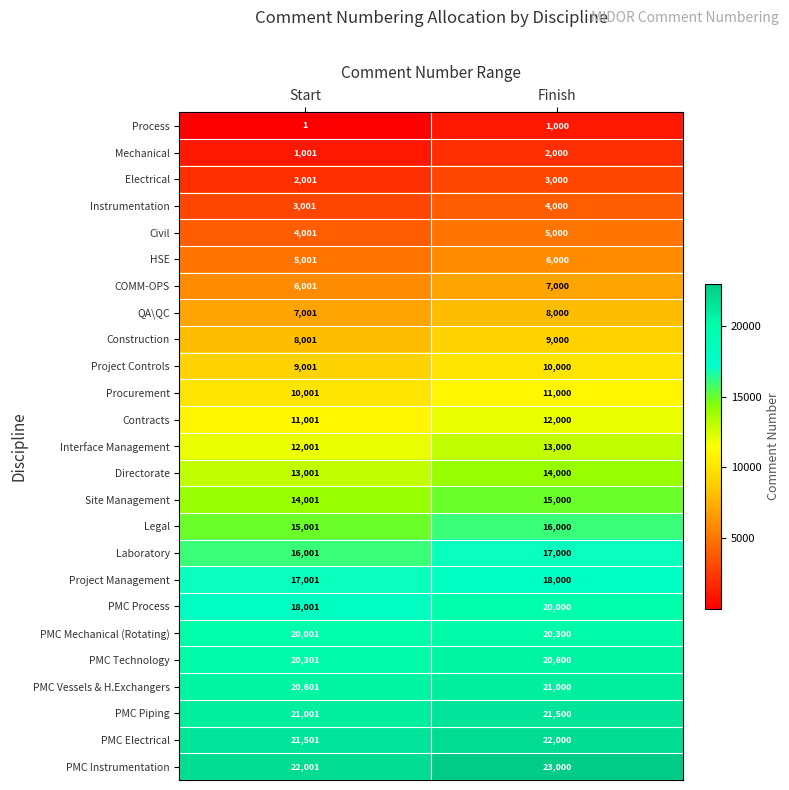

Rank the series at Finish from highest to lowest value.

PMC Instrumentation, PMC Electrical, PMC Piping, PMC Vessels & H.Exchangers, PMC Technology, PMC Mechanical (Rotating), PMC Process, Project Management, Laboratory, Legal, Site Management, Directorate, Interface Management, Contracts, Procurement, Project Controls, Construction, QA\QC, COMM-OPS, HSE, Civil, Instrumentation, Electrical, Mechanical, Process